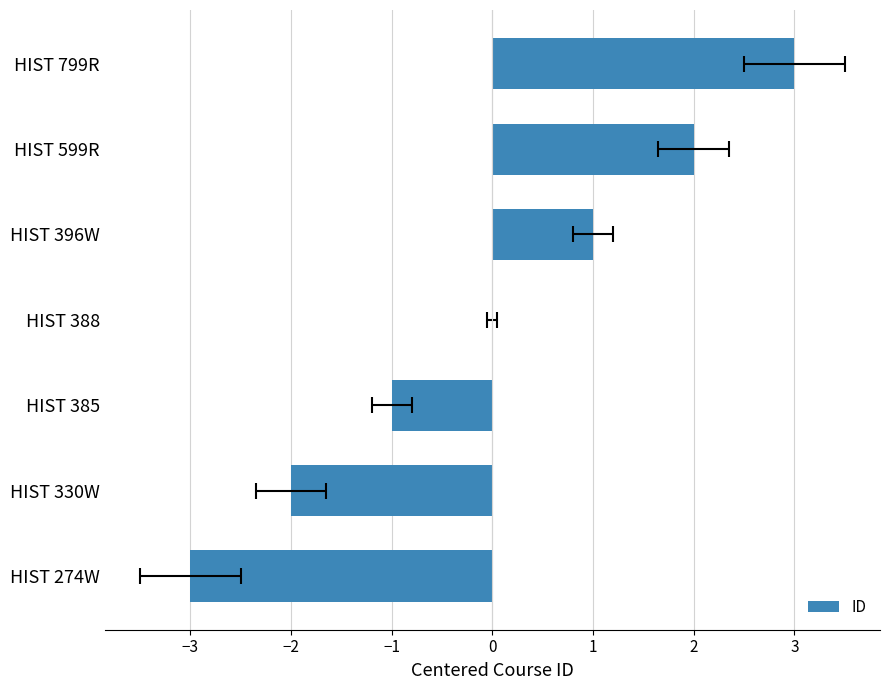

What is the difference between the maximum and minimum values?

6